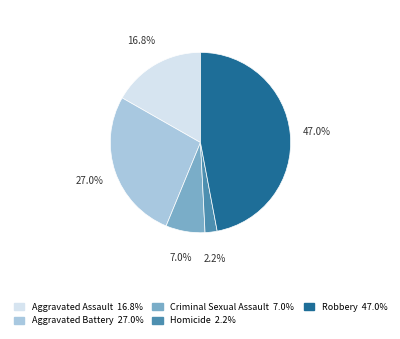

Rank the categories by value from lowest to highest.

Homicide, Criminal Sexual Assault, Aggravated Assault, Aggravated Battery, Robbery